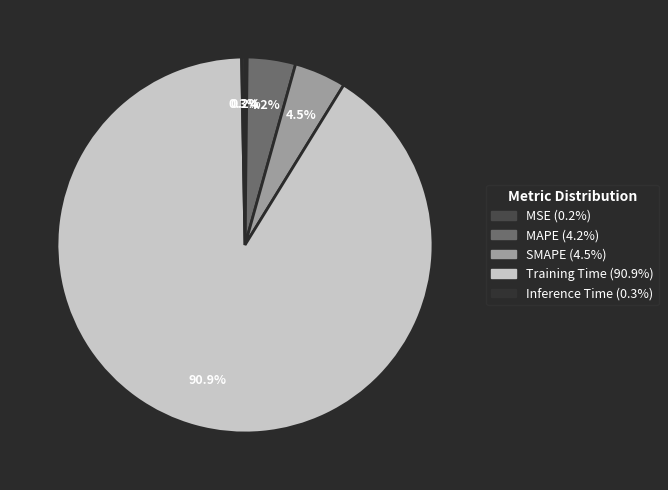

To the nearest percent, what is the difference between the largest and smallest slice percentages?

91%